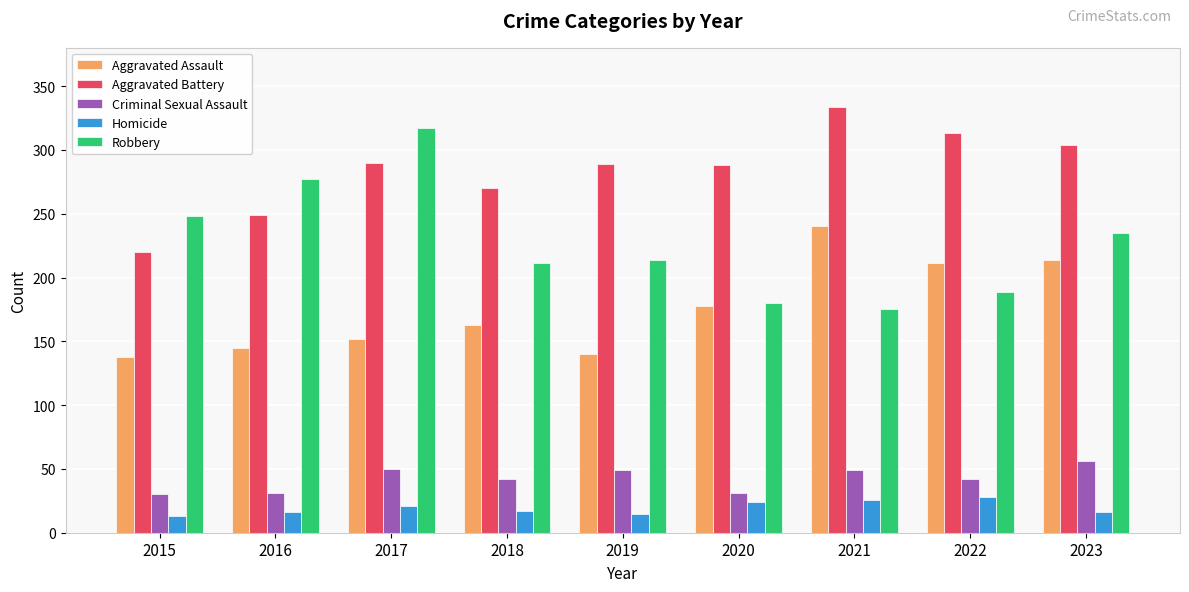

What is the value of the Robbery bar at the 7th from the left?

175